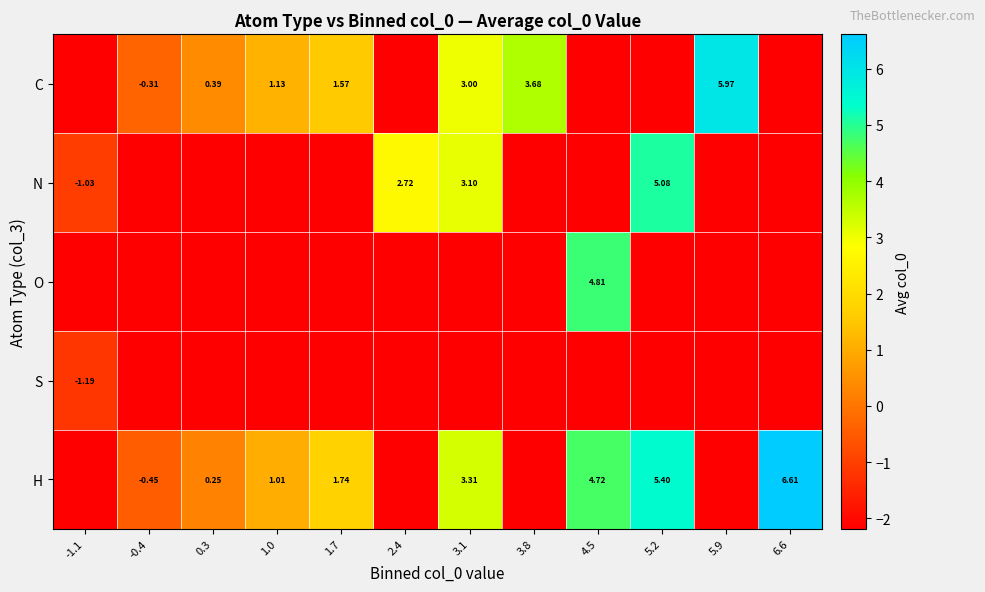

What is the difference between the maximum and minimum values in the O series?

7.0